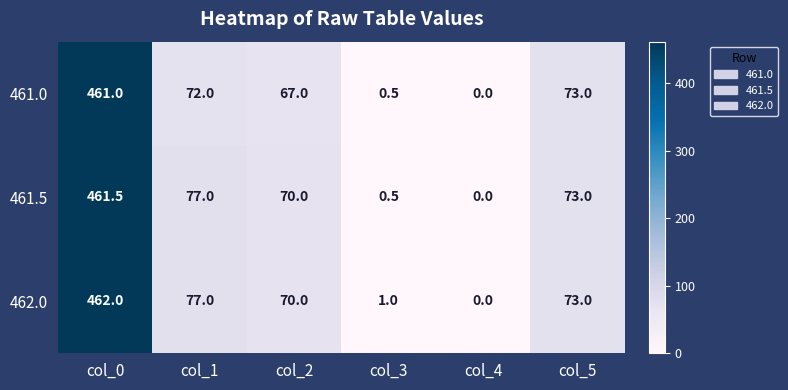

At which category is the sum across all series the highest?

col_0